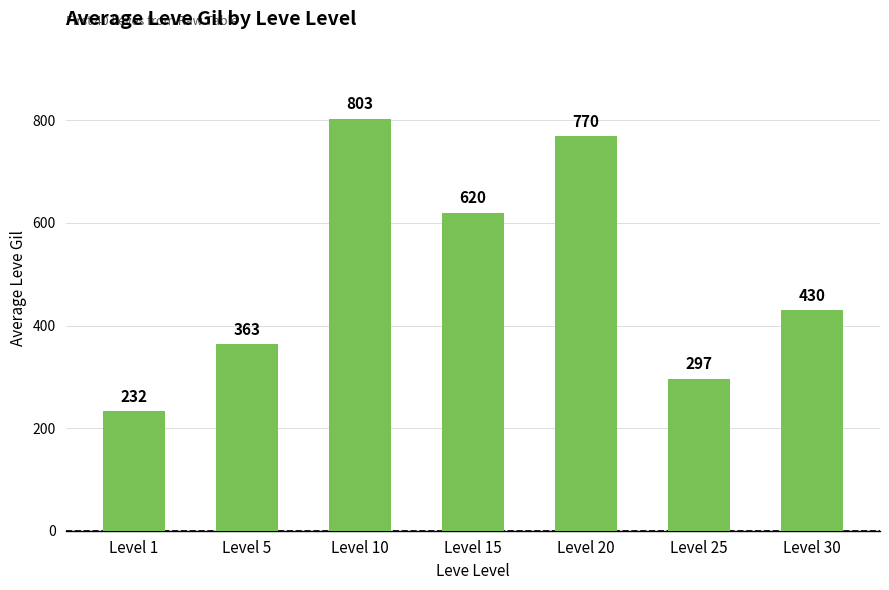

What is the sum of all values?

3515.8